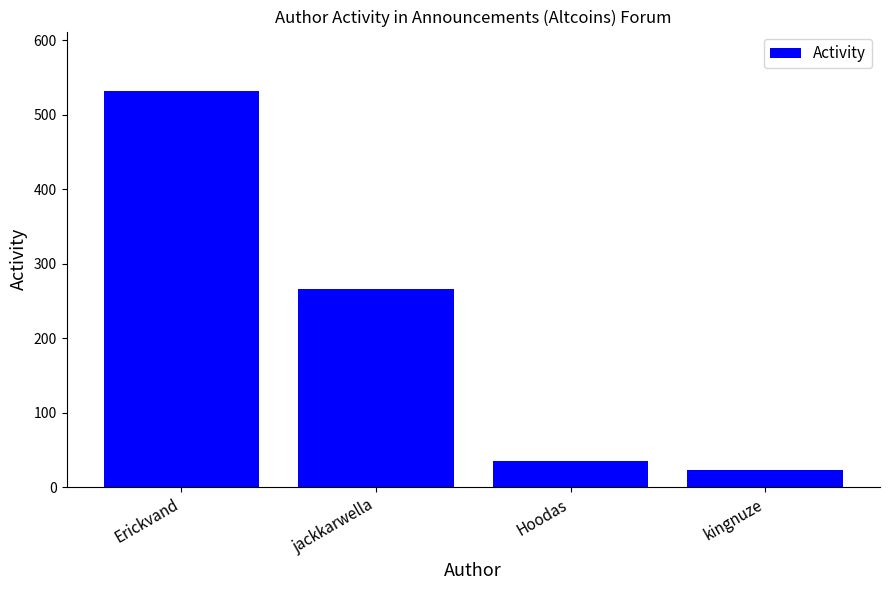

What position from the right is jackkarwella?

3